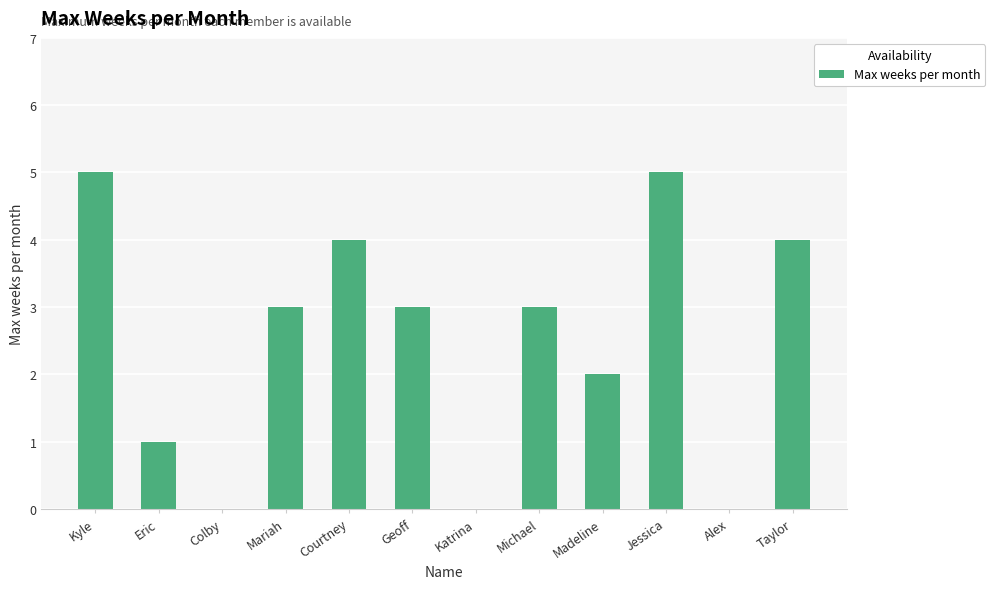

Reading left to right, extract all data points from this chart.

Kyle=5	Eric=1	Colby=0	Mariah=3	Courtney=4	Geoff=3	Katrina=0	Michael=3	Madeline=2	Jessica=5	Alex=0	Taylor=4